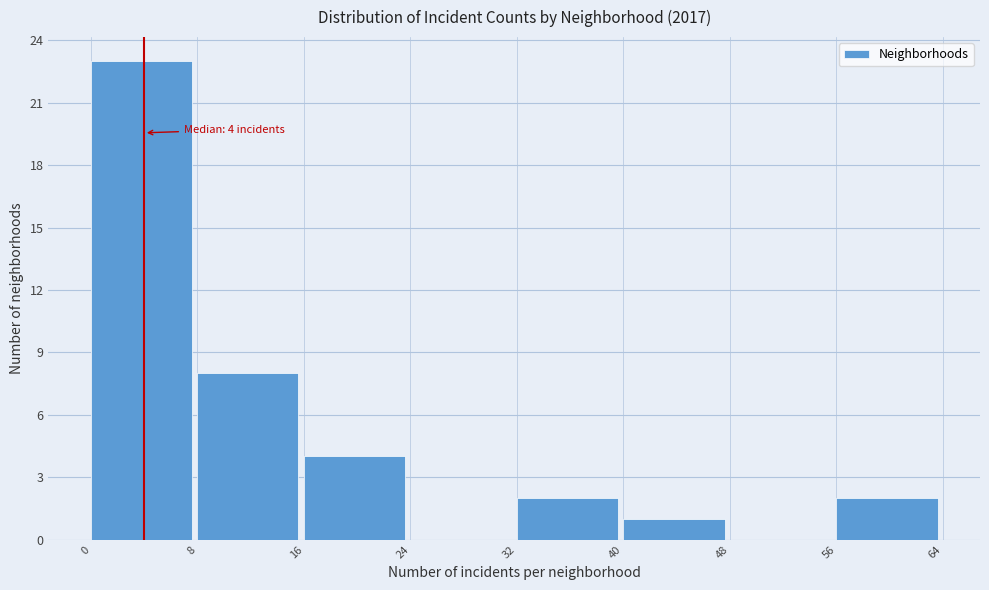

Over which range of the x-axis is the bar tallest?

0 to 8